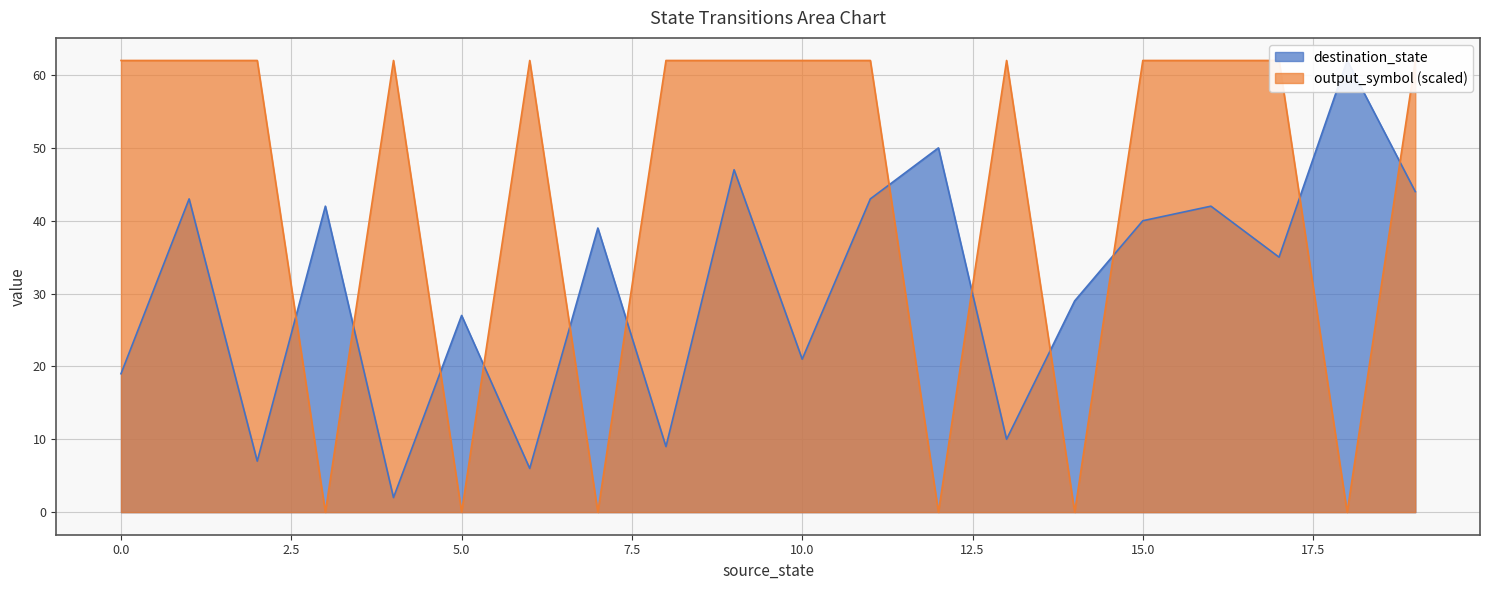

True or false: destination_state and output_symbol intersect in this chart.

True